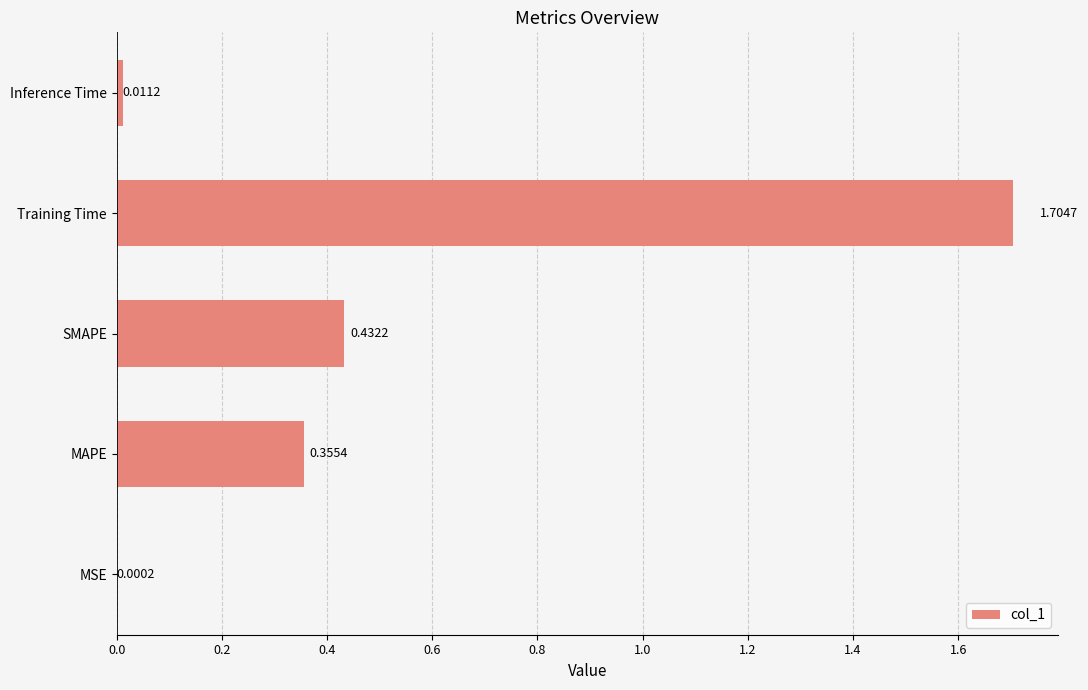

At which label is the value closest to 0?

MSE